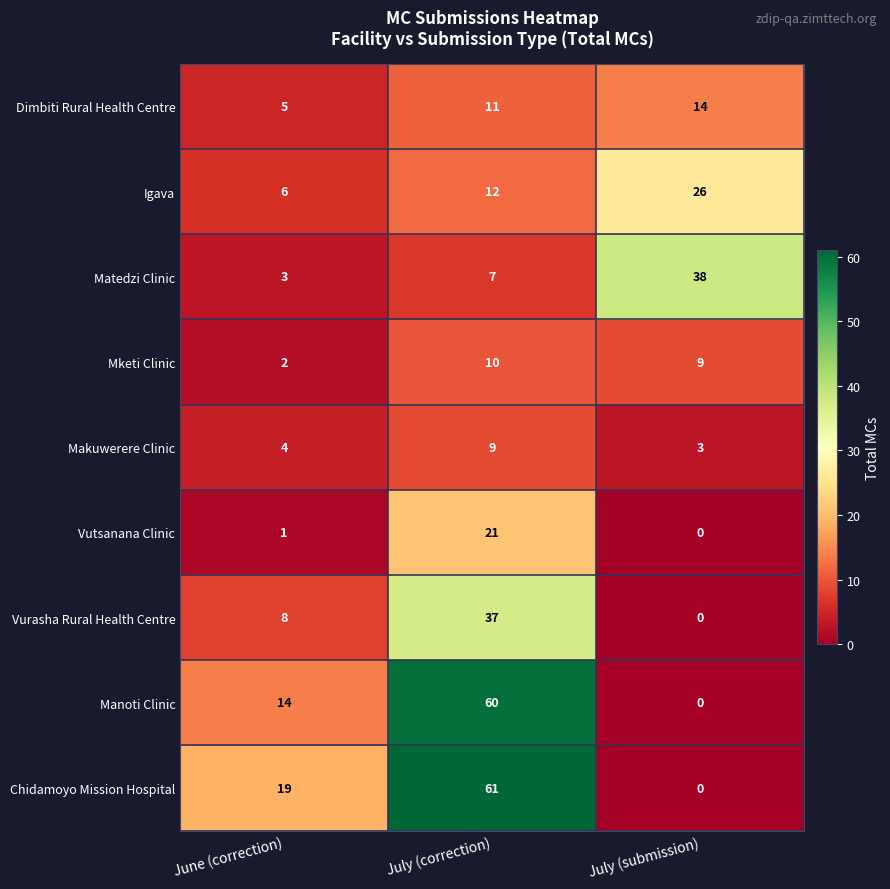

Count the number of data series in this chart.

9